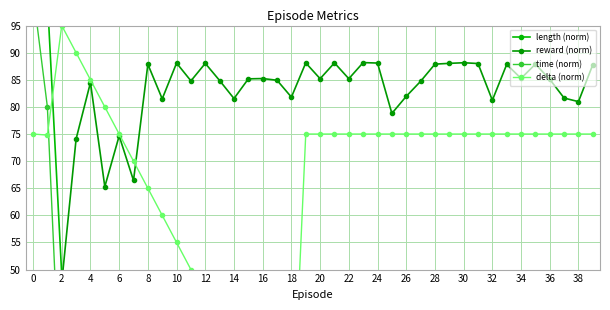

Is this an area chart (filled region under the line)?

No